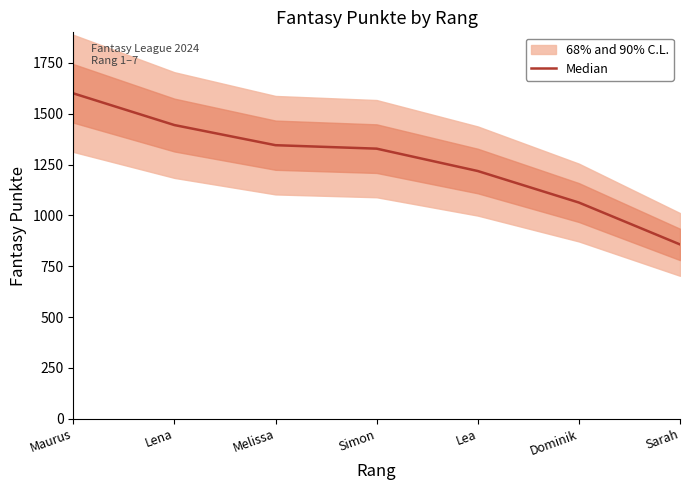

The value at Sarah is 857. True or false?

True